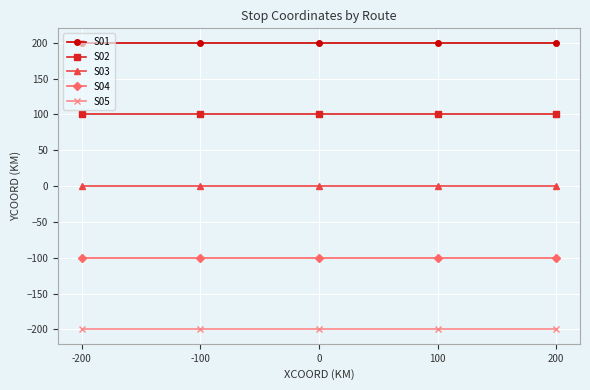

What is the spread (max minus min) of values at -100?

400